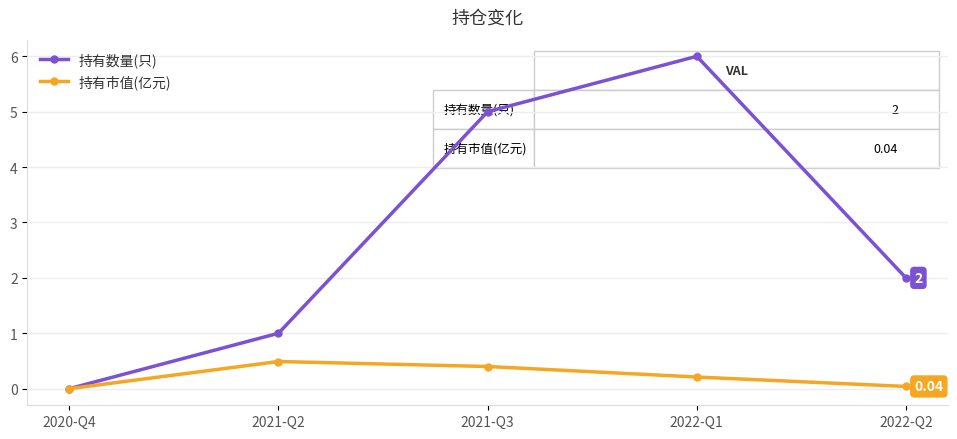

Which series has the widest spread of values?

持有数量(只)